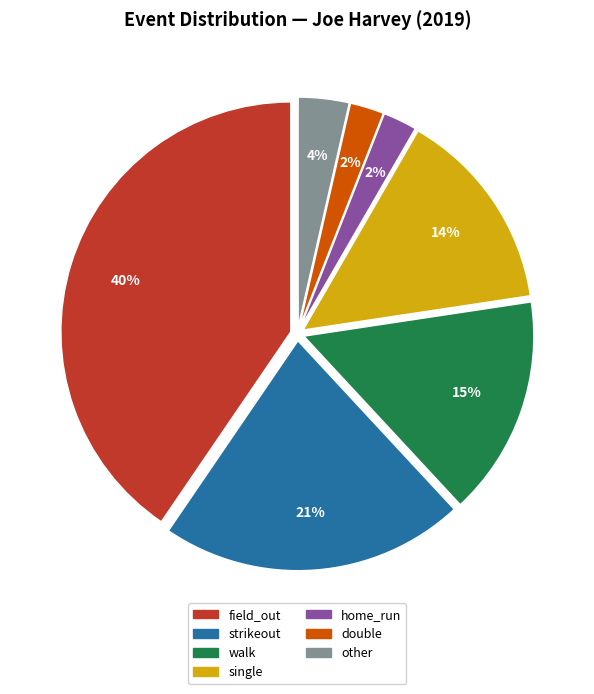

Is it true that single is 25% of the pie?

False